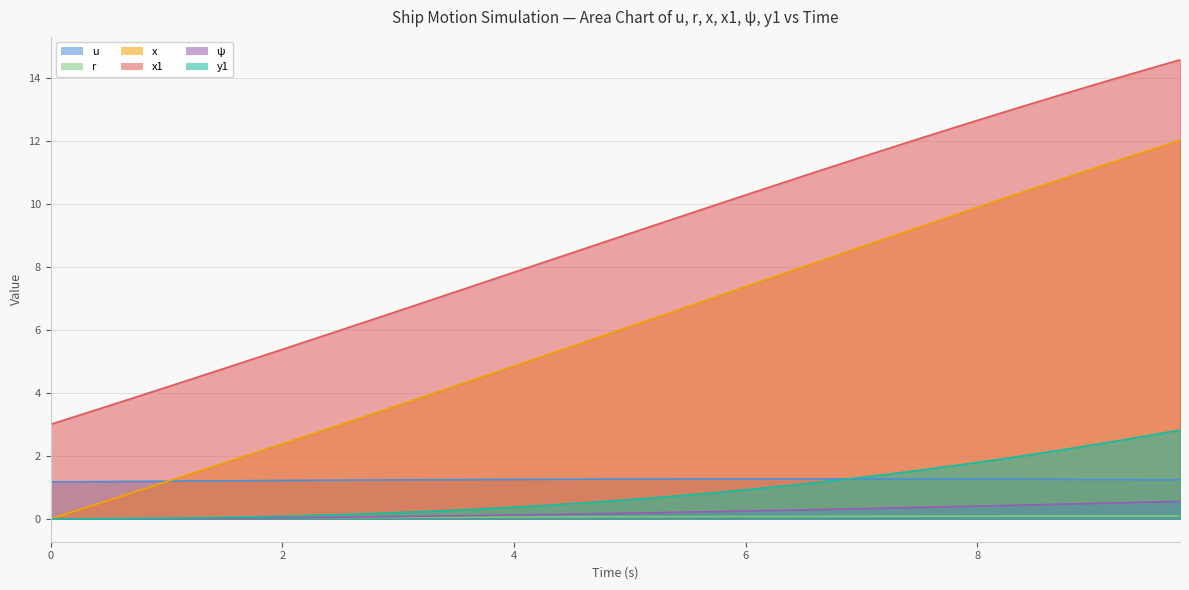

What is the maximum value for psi?

0.6